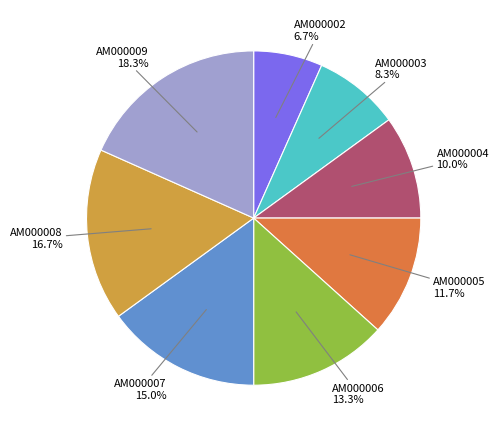

To the nearest percent, what percentage of the pie is AM000009?

18%